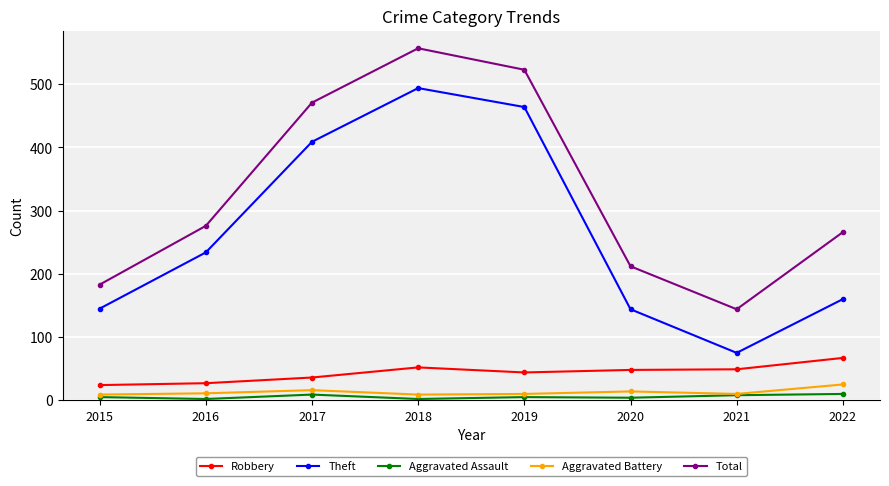

In Aggravated Assault, how many points are higher than both neighbors (excluding endpoints)?

2